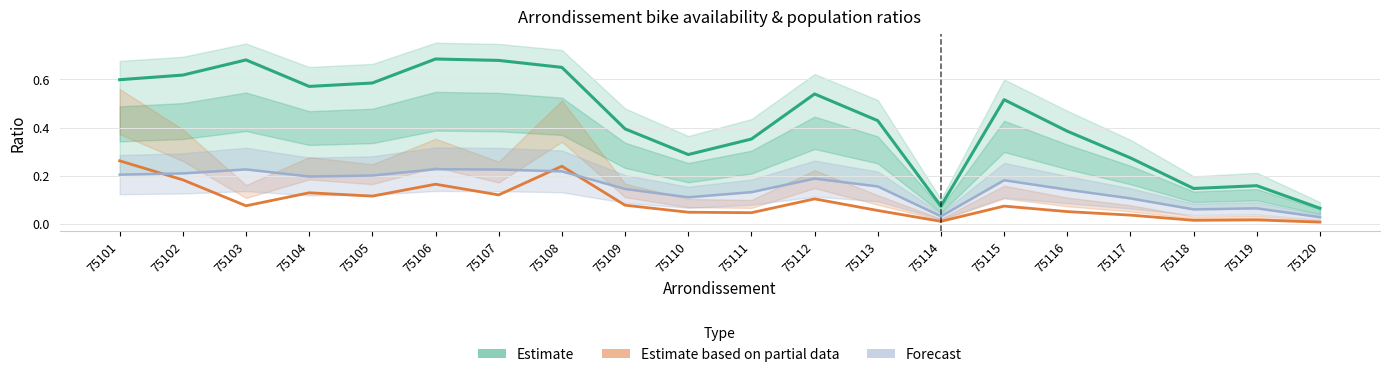

Which series changed the most between 75110 and 75120?

Estimate